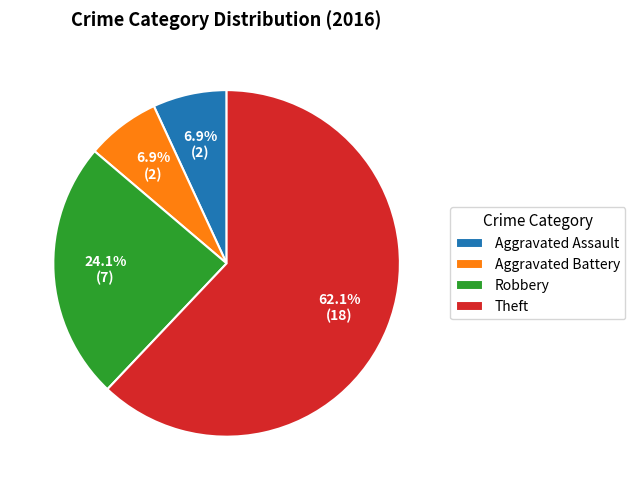

To the nearest percent, what portion does Aggravated Battery represent?

7%